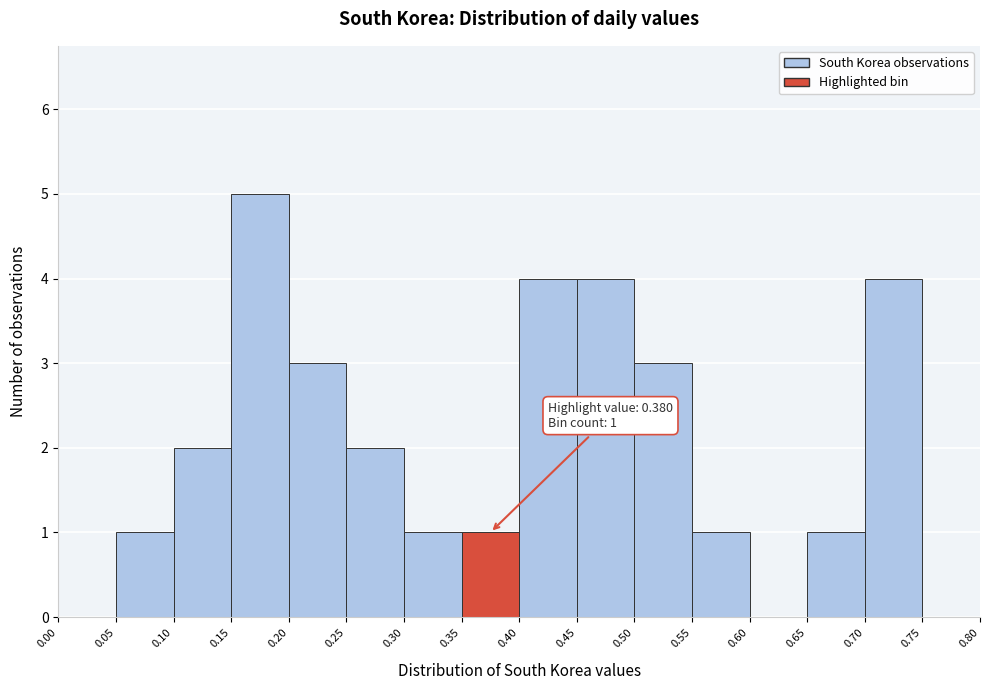

Over which range of the x-axis is the bar tallest?

0.15 to 0.20